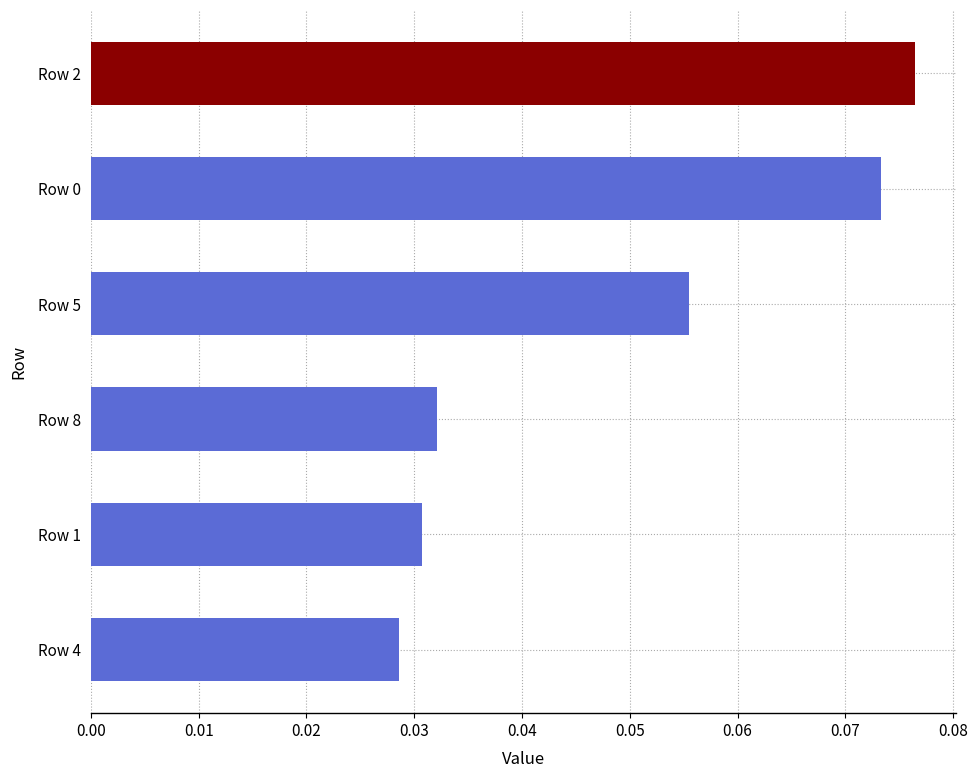

Between Row 1 and Row 4, which is larger?

Row 1